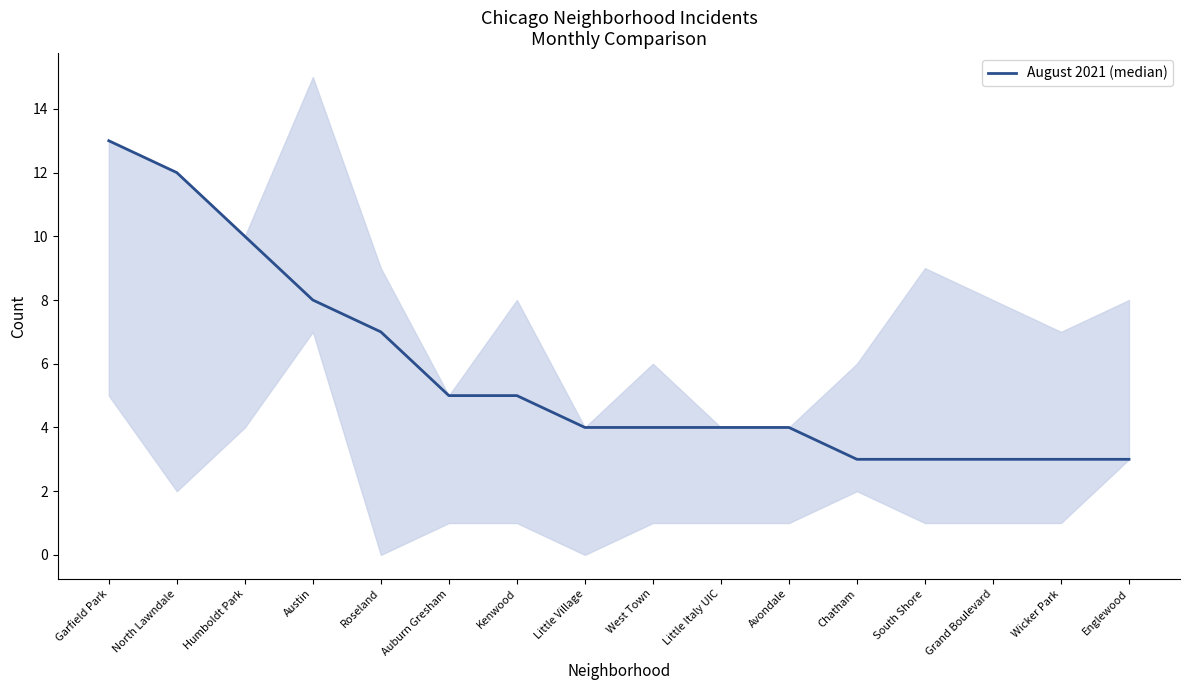

Reading left to right, list all the values displayed in this chart.

13	12	10	8	7	5	5	4	4	4	4	3	3	3	3	3